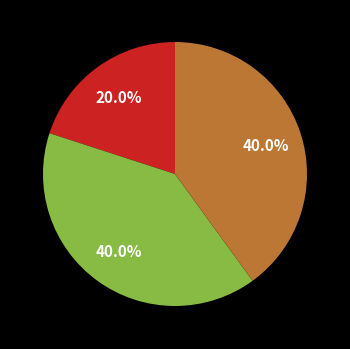

Is there a majority slice in this chart?

No